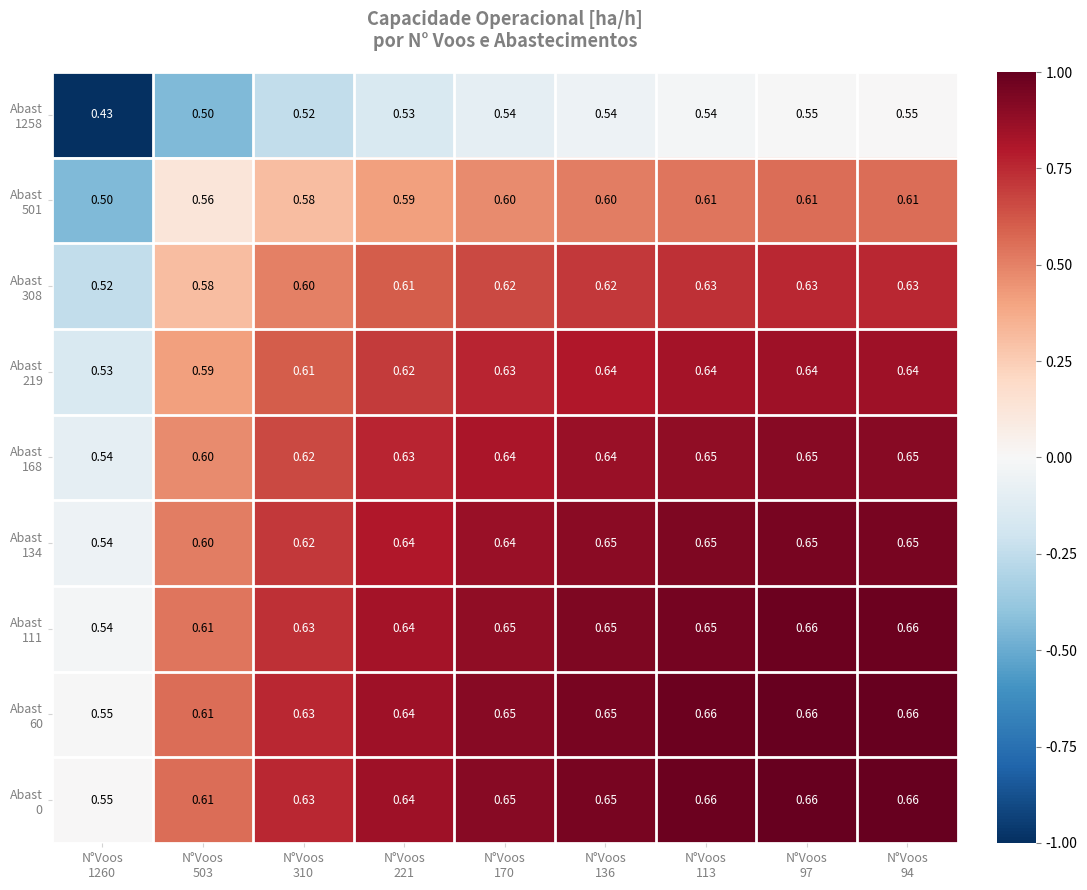

How many categories are shown in the chart?

9